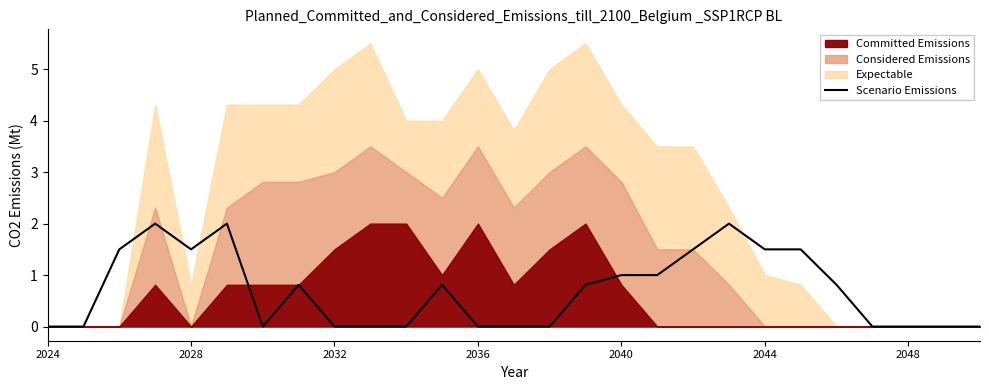

How many lines are shown in the chart?

1